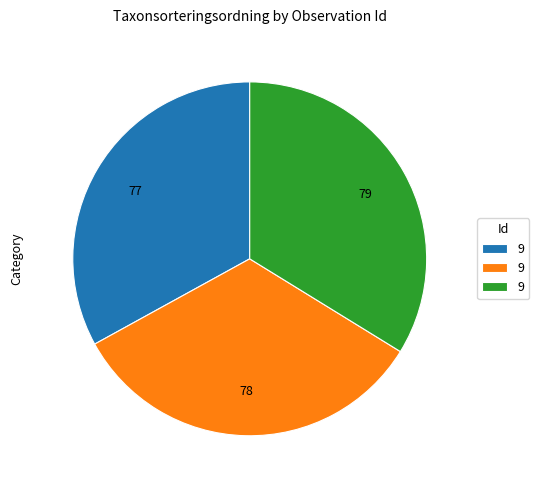

Is there any slice that represents more than half of the pie?

No